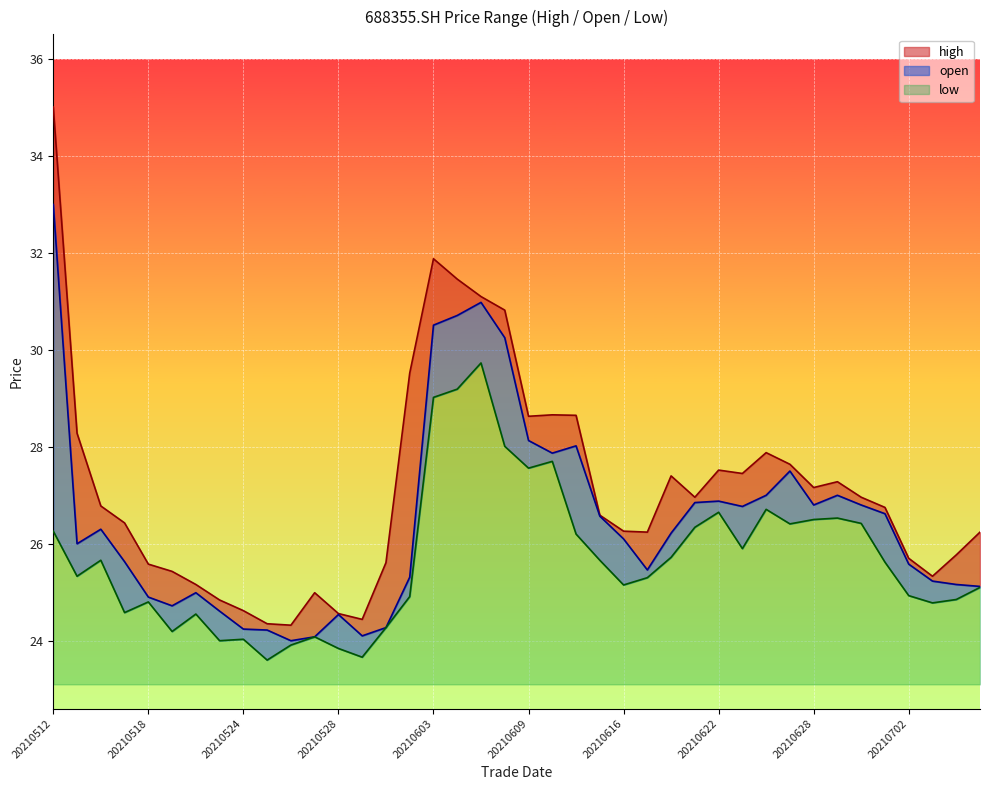

What is the value of the low point at the 10th from the left?

23.6